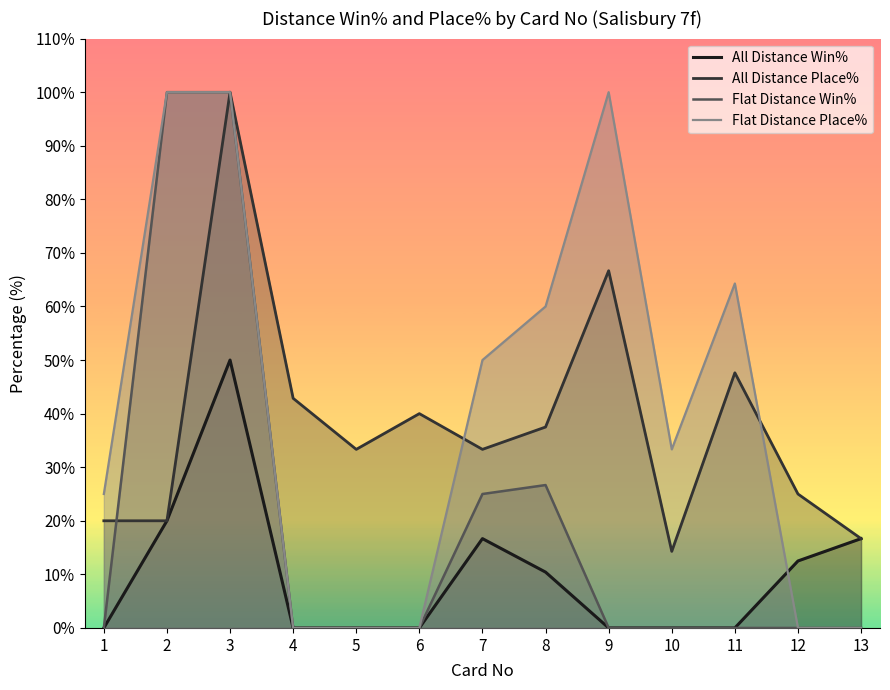

How many intersections are there between Flat Distance Place% and All Distance Win%?

1